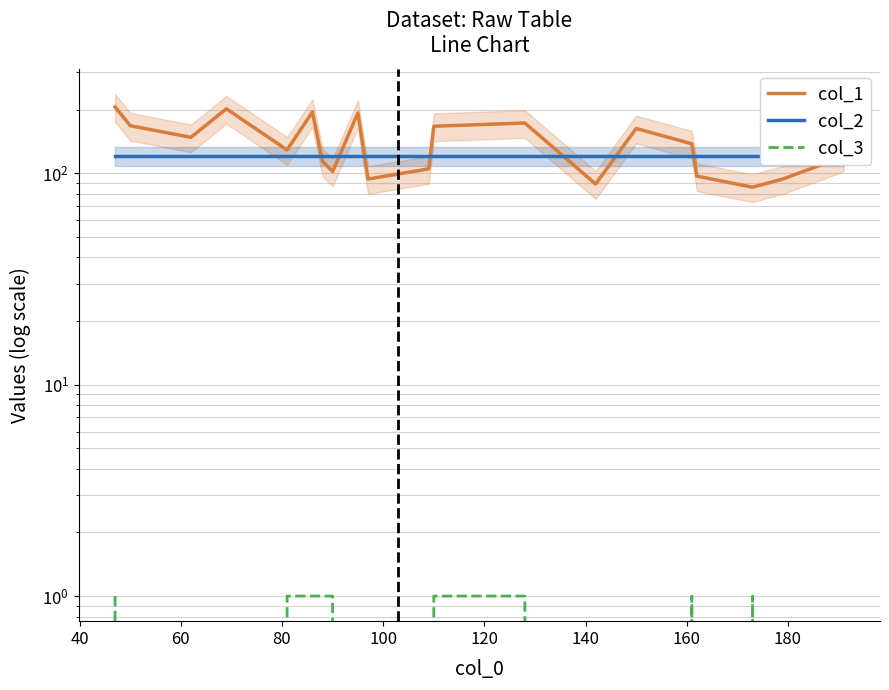

What are all the series names shown in the legend?

col_1, col_2, col_3